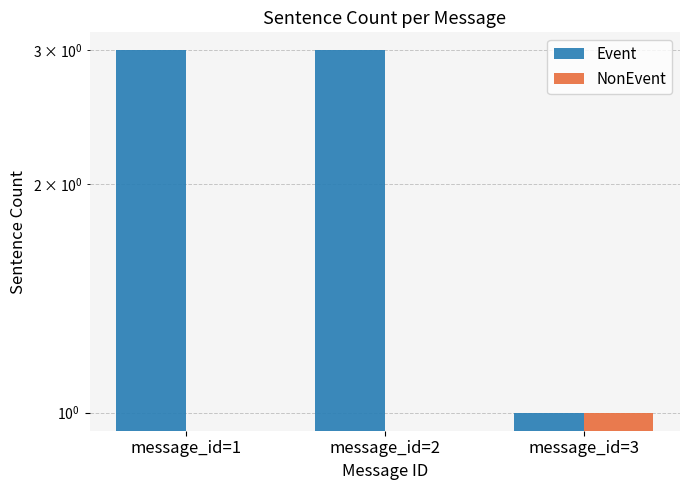

List the series in order of their peak value, lowest first.

NonEvent, Event